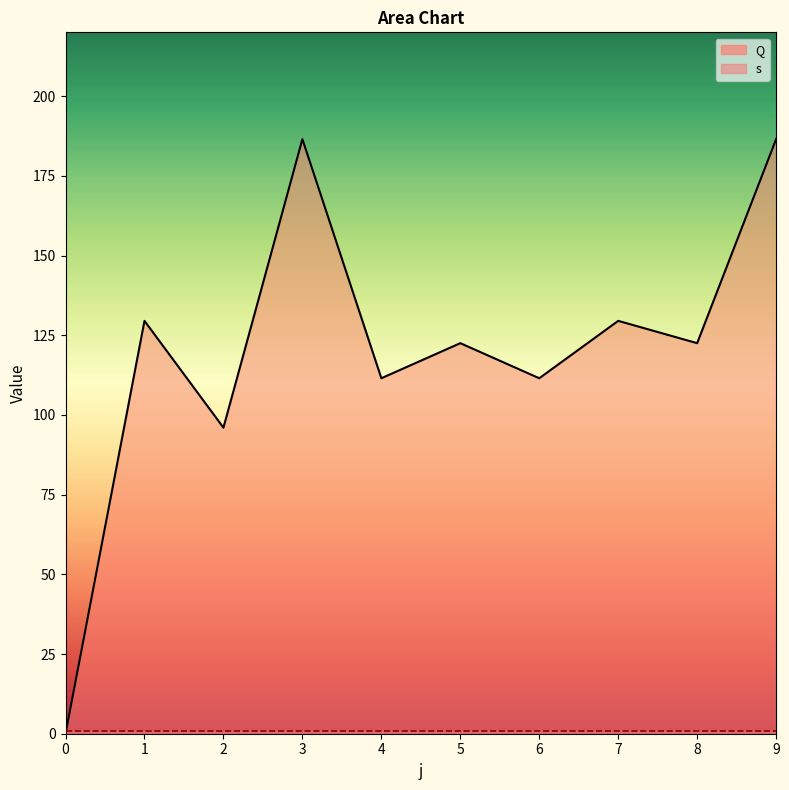

Reading left to right, list all the values displayed in this chart.

0.0	129.5	96.0	186.5	111.5	122.5	111.5	129.5	122.5	186.5